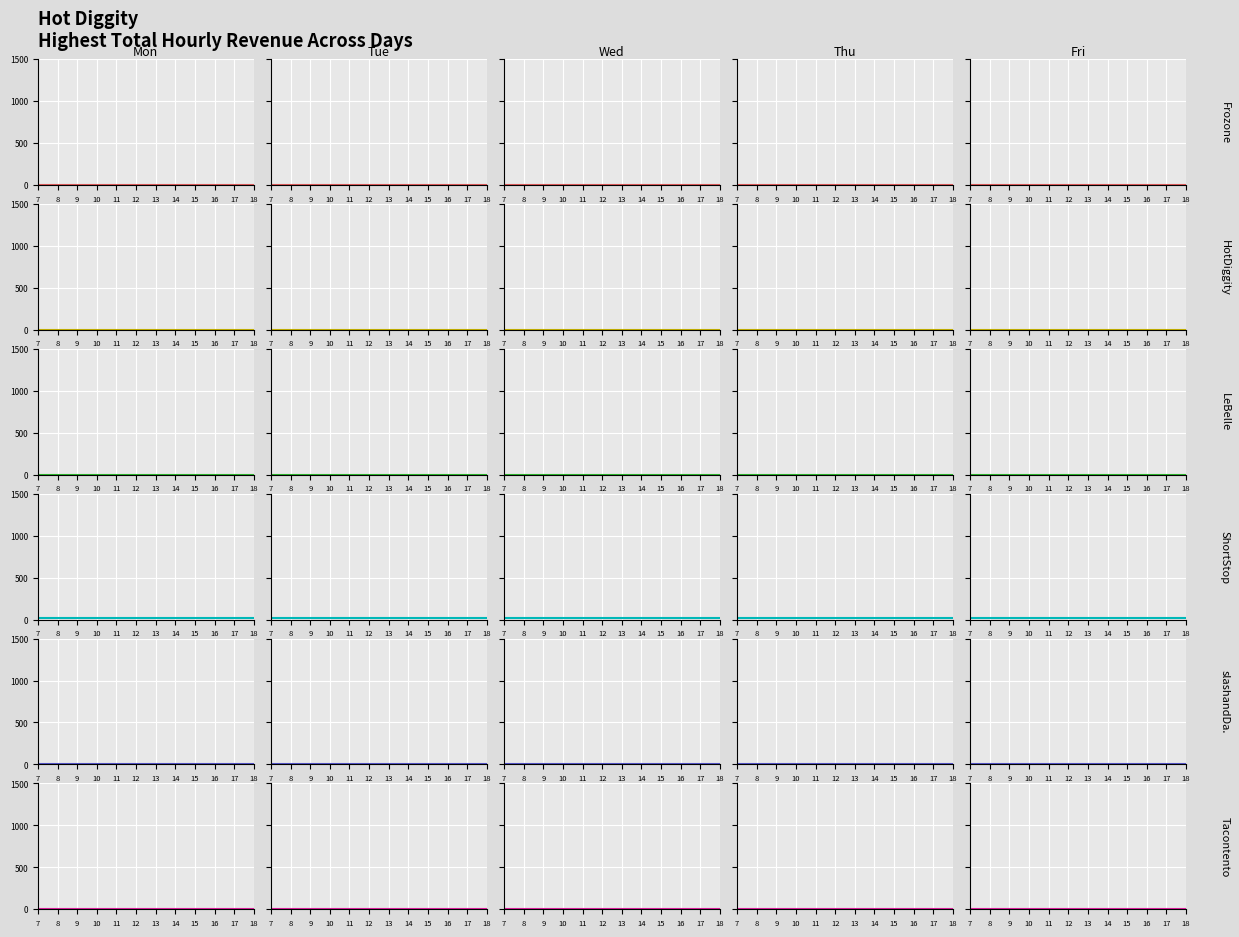

At which category does the chart reach its minimum across all series?

7